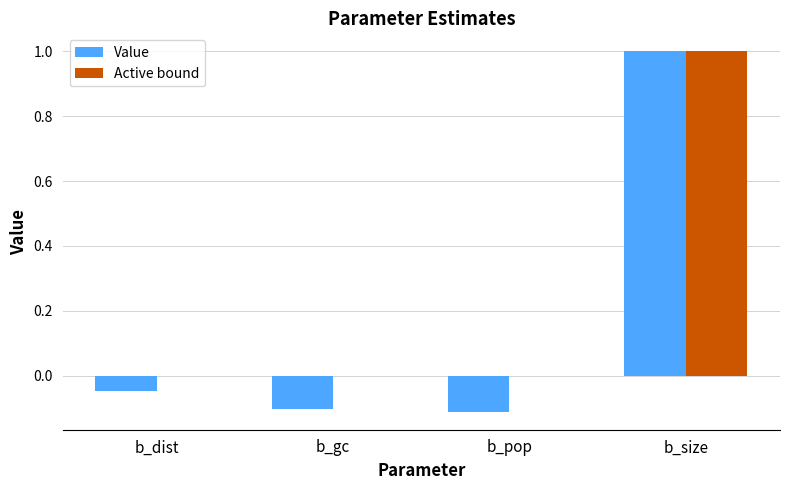

Is the value of Value at b_gc greater than the value of Active bound at b_gc?

No